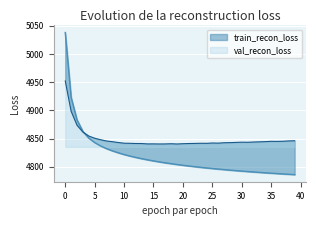

At how many categories does at least one series exceed 4943?

1